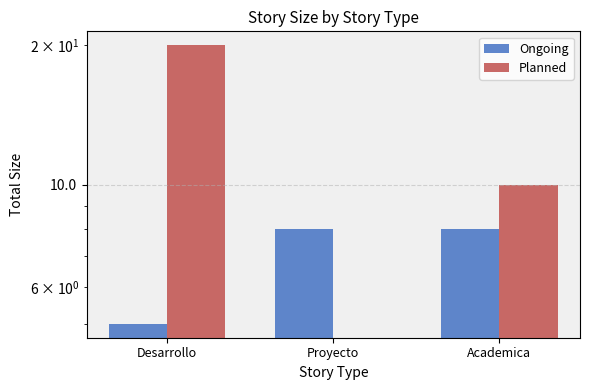

How many series are shown in this chart?

2